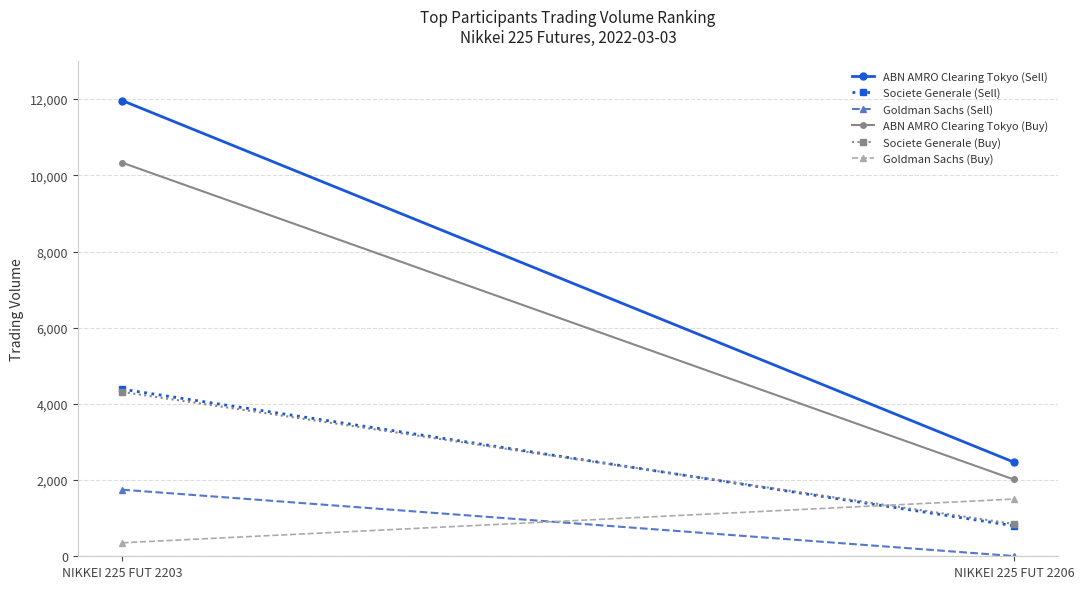

Reading left to right, extract all data points from this chart.

ABN AMRO Clearing Tokyo (Sell): NIKKEI 225 FUT 2203=11961	NIKKEI 225 FUT 2206=2471
Societe Generale (Sell): NIKKEI 225 FUT 2203=4385	NIKKEI 225 FUT 2206=801
Goldman Sachs (Sell): NIKKEI 225 FUT 2203=1748	NIKKEI 225 FUT 2206=6
ABN AMRO Clearing Tokyo (Buy): NIKKEI 225 FUT 2203=10330	NIKKEI 225 FUT 2206=2016
Societe Generale (Buy): NIKKEI 225 FUT 2203=4313	NIKKEI 225 FUT 2206=849
Goldman Sachs (Buy): NIKKEI 225 FUT 2203=354	NIKKEI 225 FUT 2206=1502